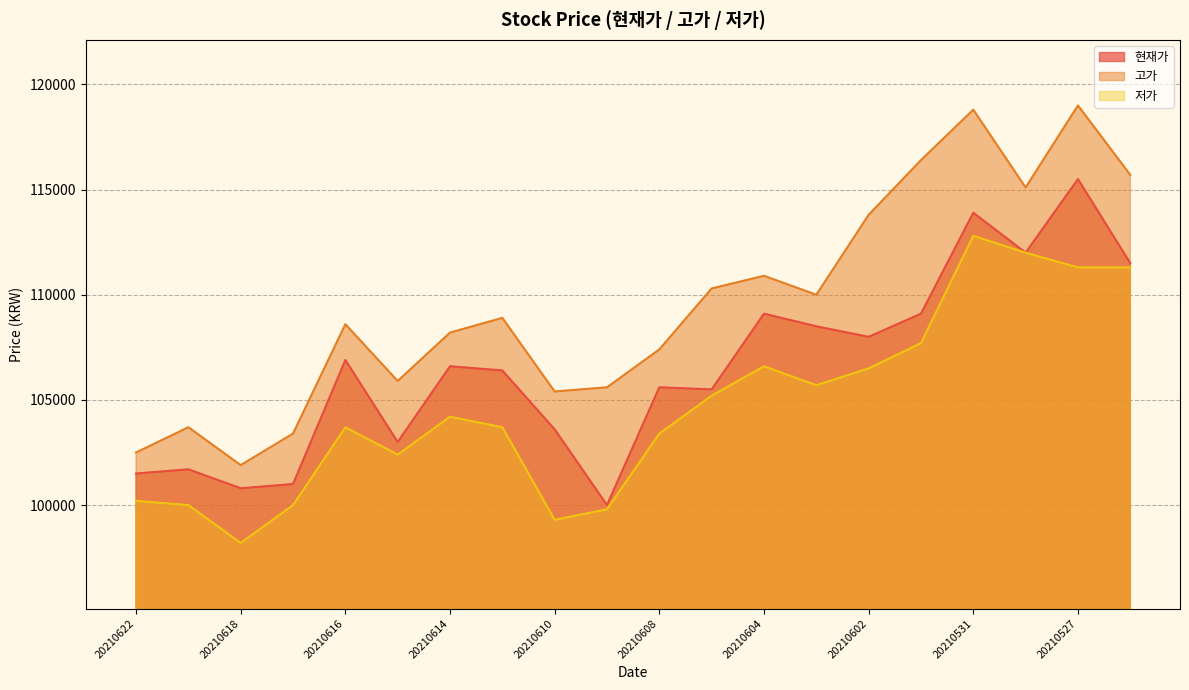

How many categories are shown in the chart?

20